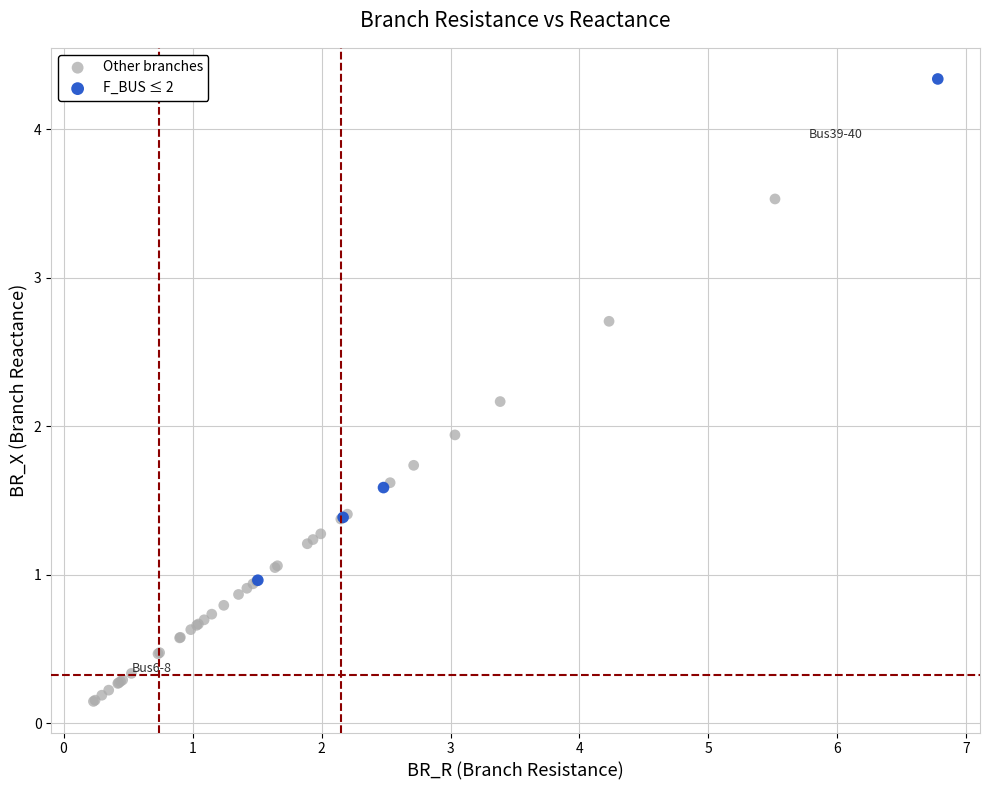

Which series reaches the maximum Y coordinate?

F_BUS ≤ 2